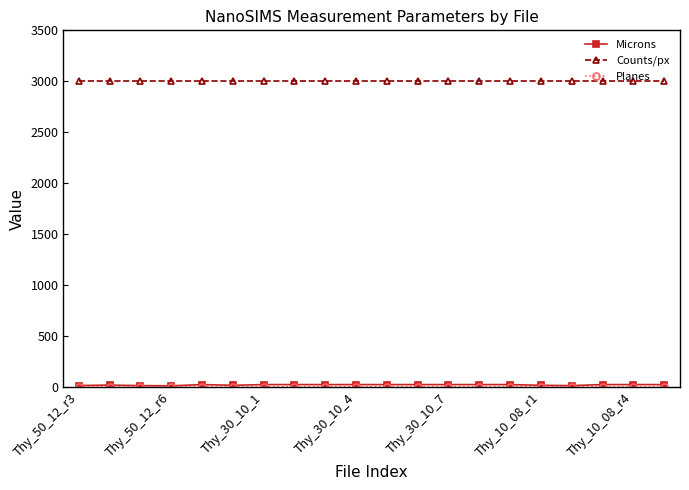

At how many categories does at least one series exceed 2335?

20